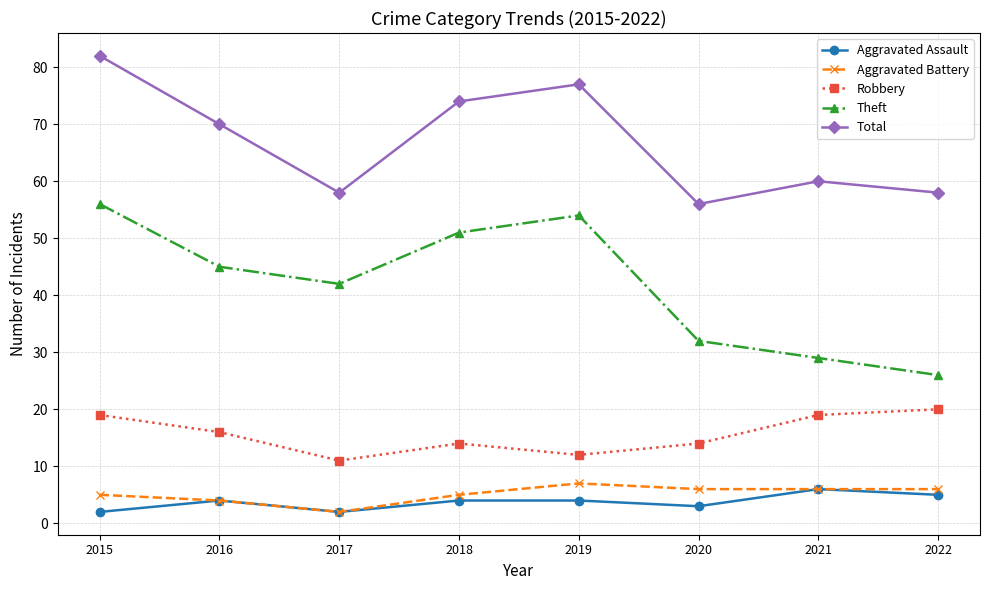

Which series has the largest range (max minus min)?

Theft